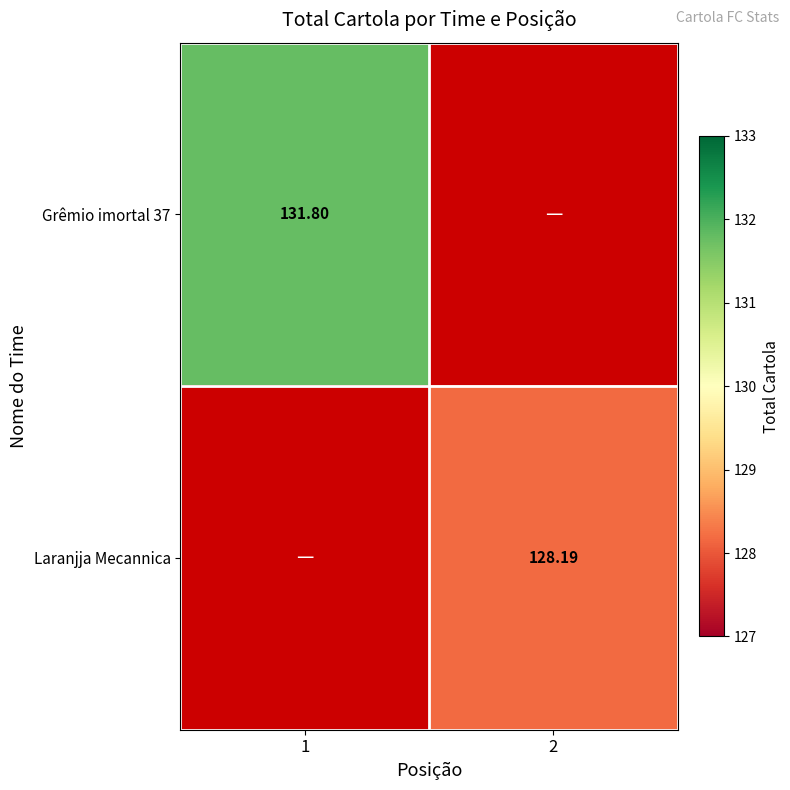

Is the value of Grêmio imortal 37 at 1 greater than the value of Laranjja Mecannica at 2?

Yes